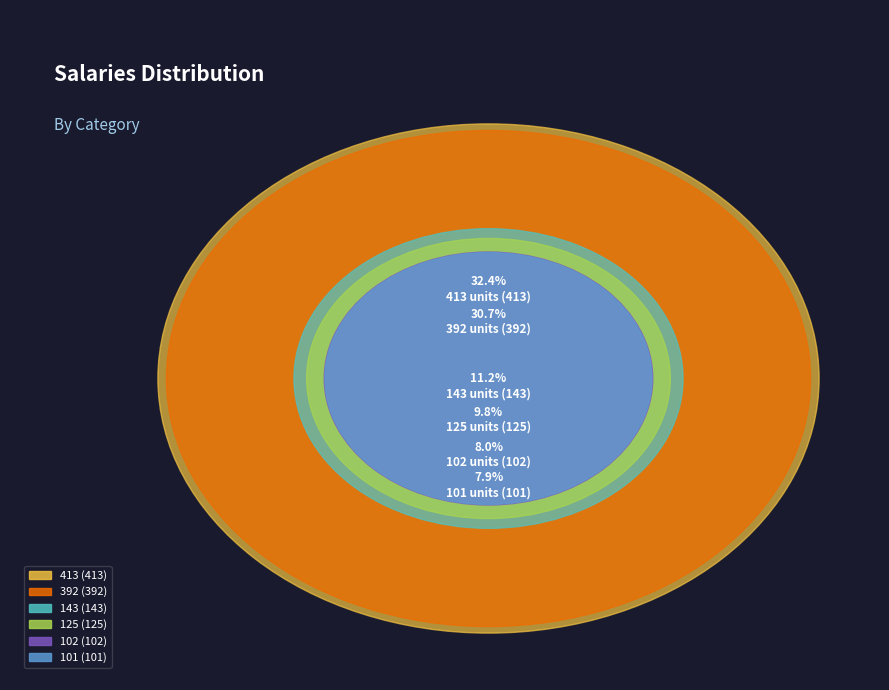

To the nearest percent, what is the combined percentage of 101 and 413?

40%